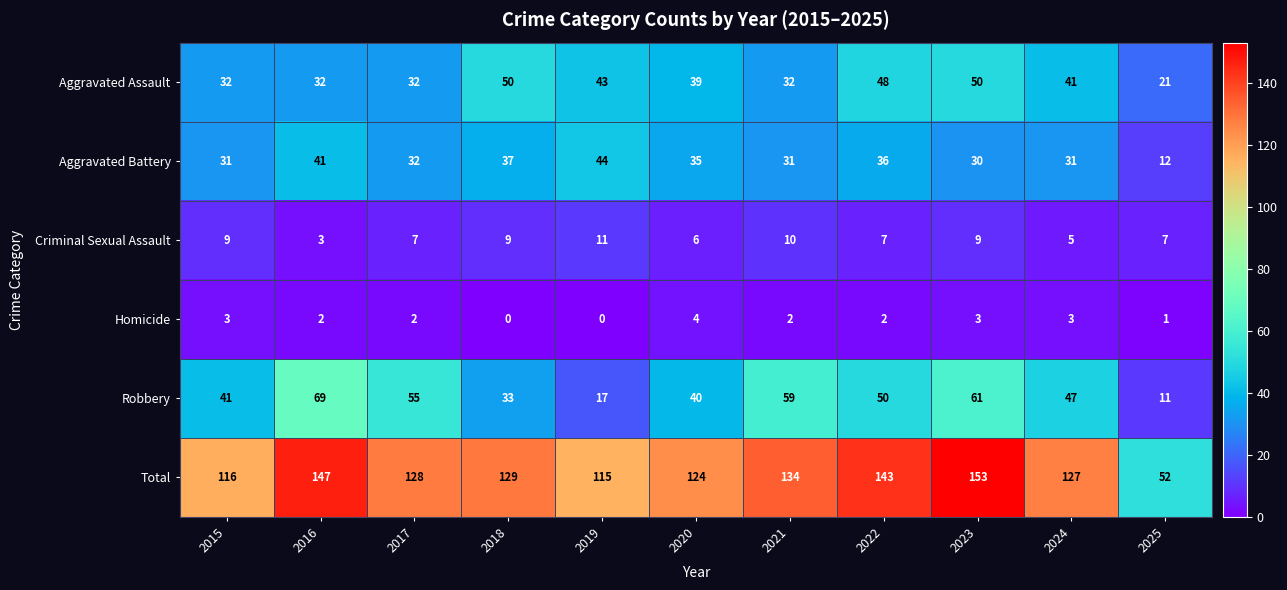

How many data points in Robbery are less than 47?

5